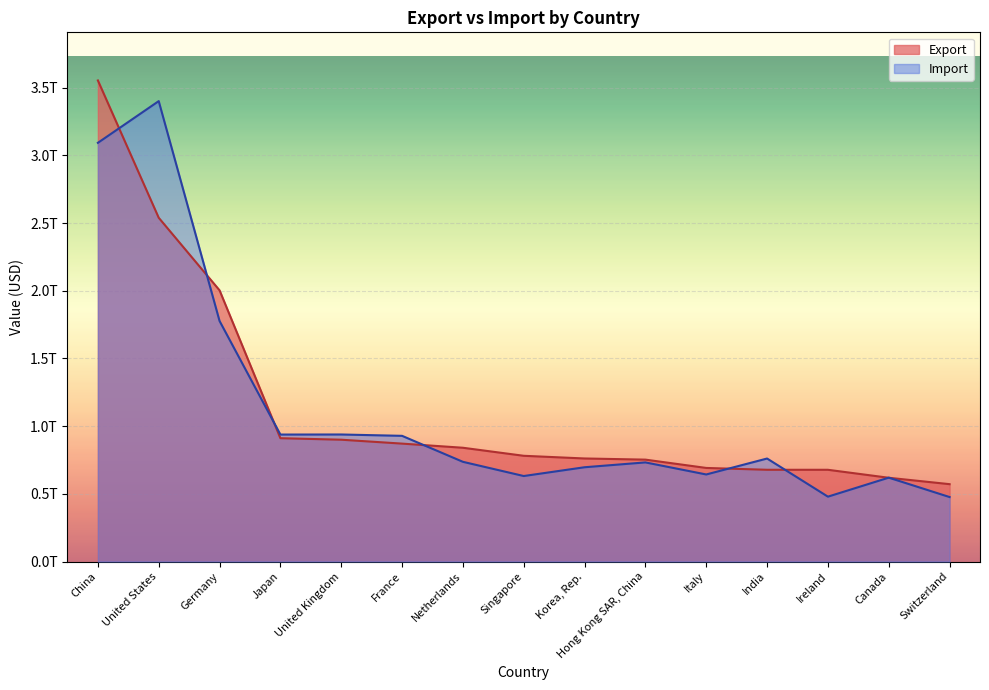

Between China and Hong Kong SAR, China, which series saw the biggest shift?

Export